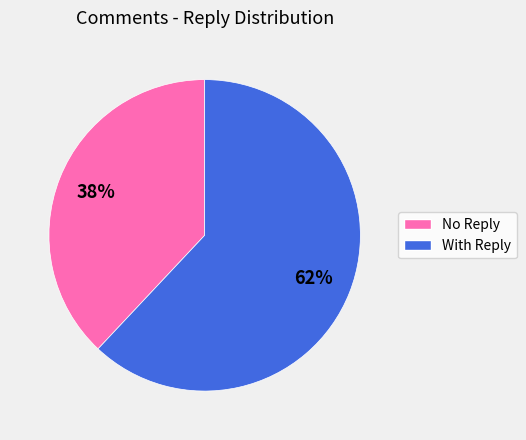

To the nearest percent, what is the difference between the largest and smallest slice percentages?

24%